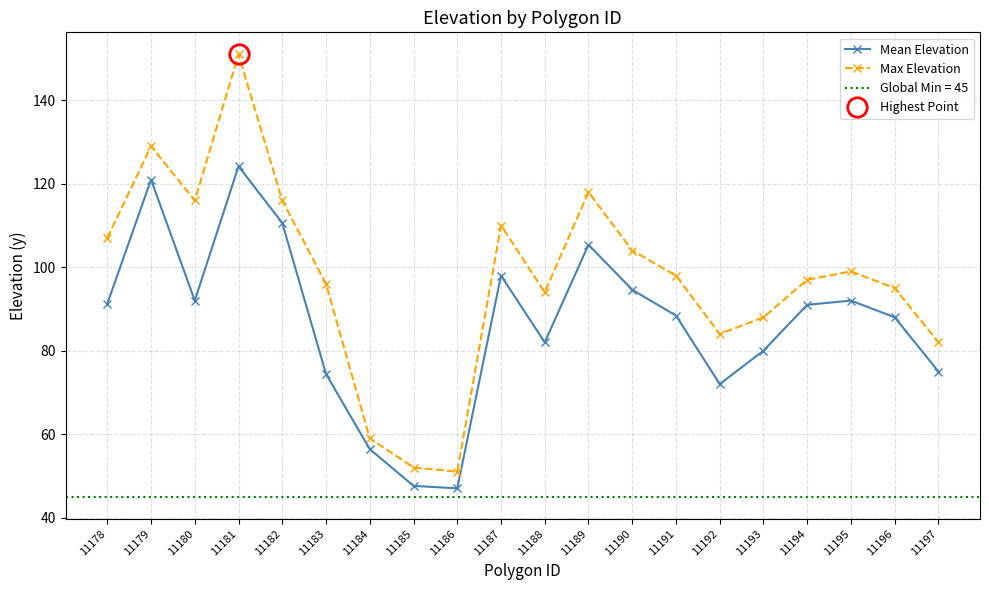

How many series are shown in this chart?

2